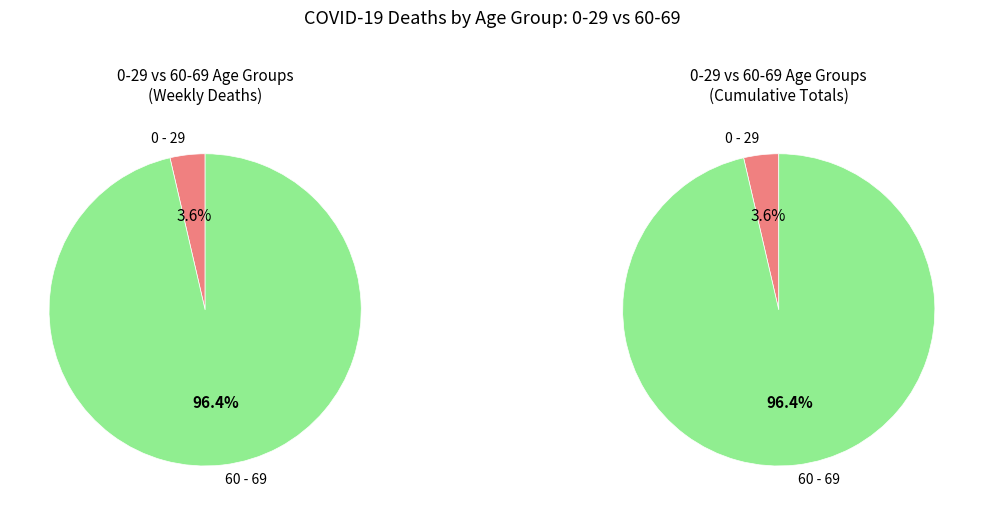

Is the sum of 33 and 7 greater than half?

No